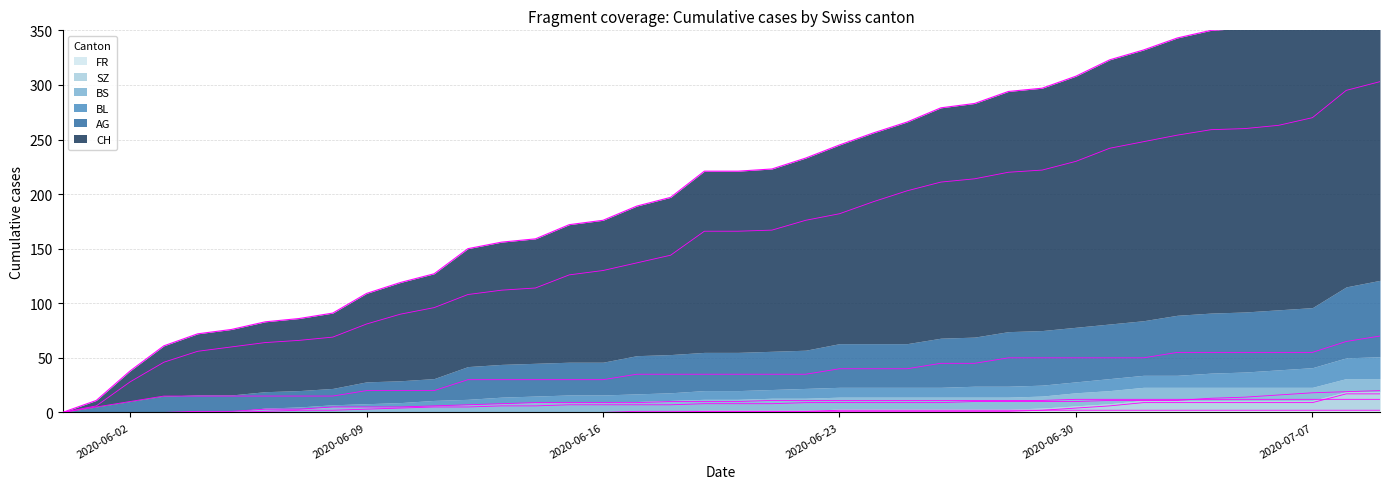

The BS series shows 6 at 2020-06-01. True or false?

False